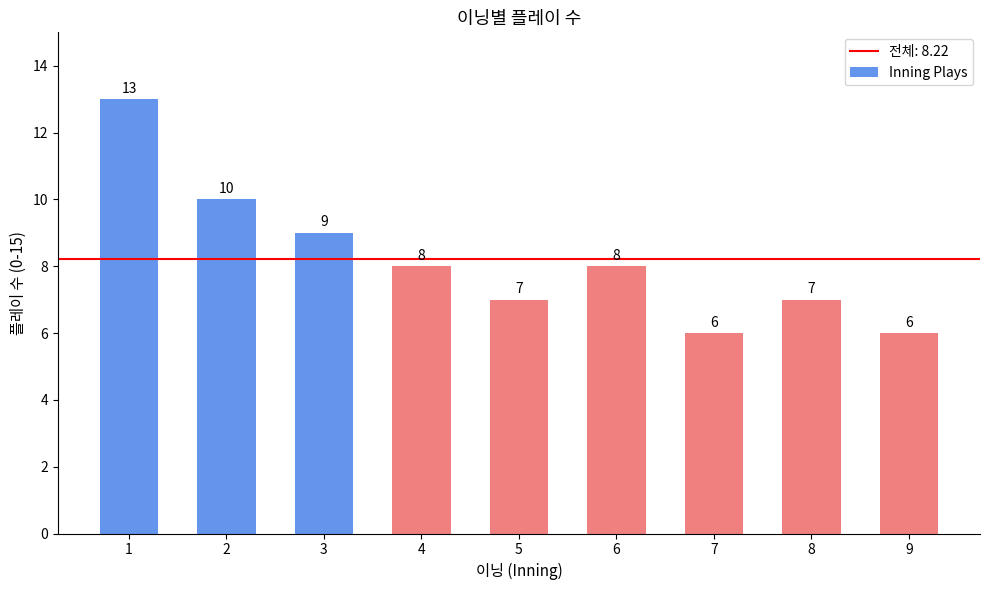

What is the greatest value displayed?

13